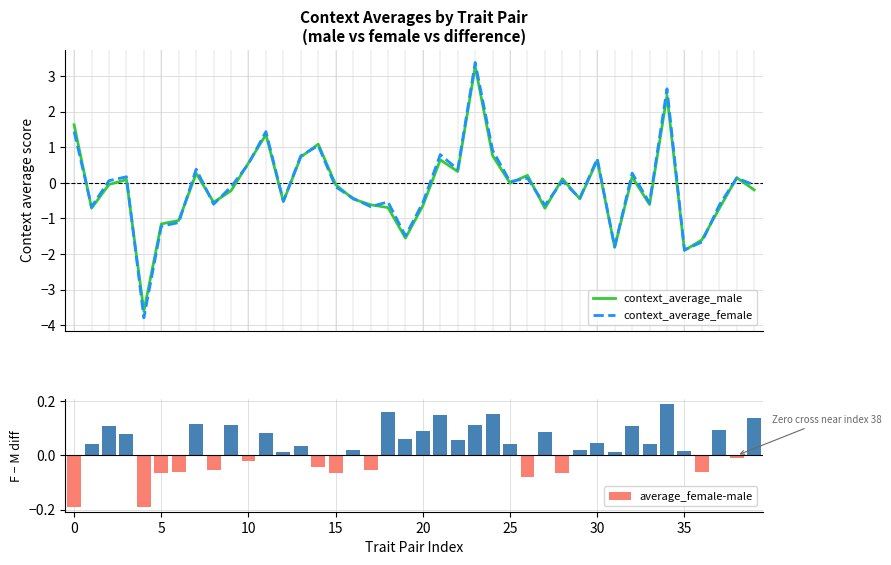

Which category has the highest value across all series?

23